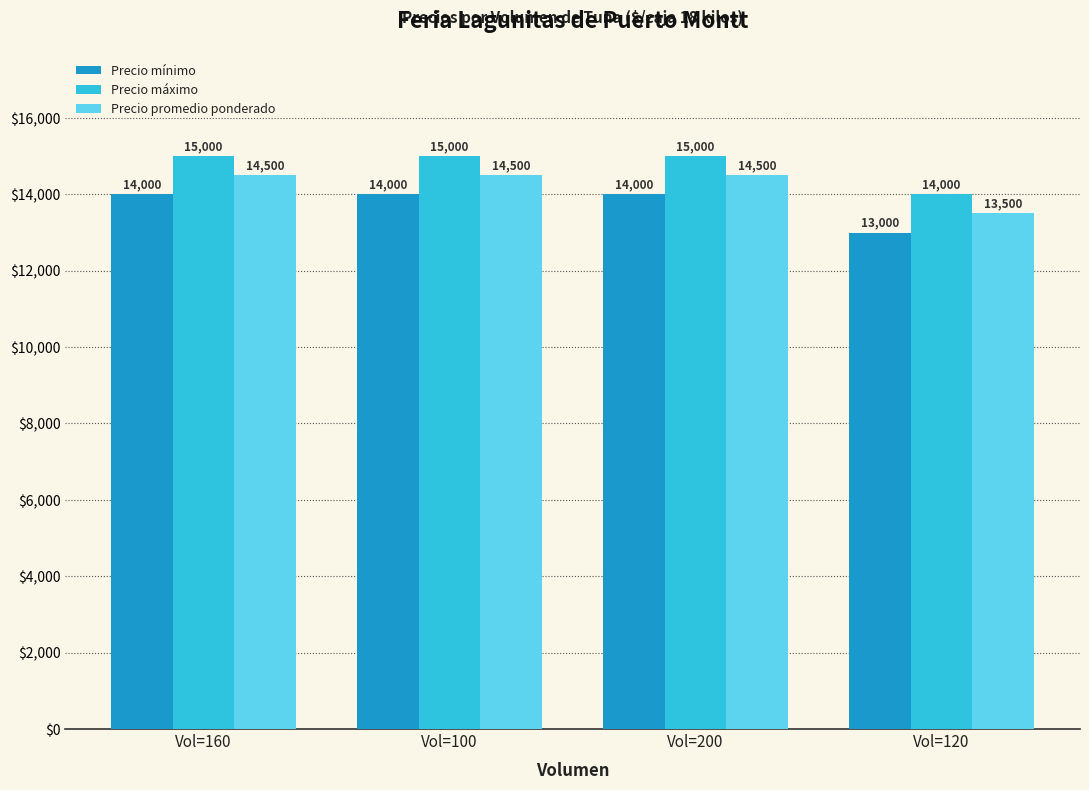

What is the sum of the Precio promedio ponderado values at Vol=120 and Vol=160?

28000